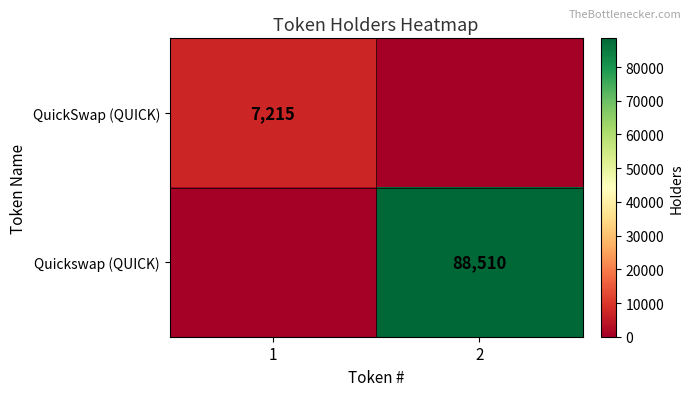

Is the value of Quickswap (QUICK) at 2 greater than the value of QuickSwap (QUICK) at 1?

Yes